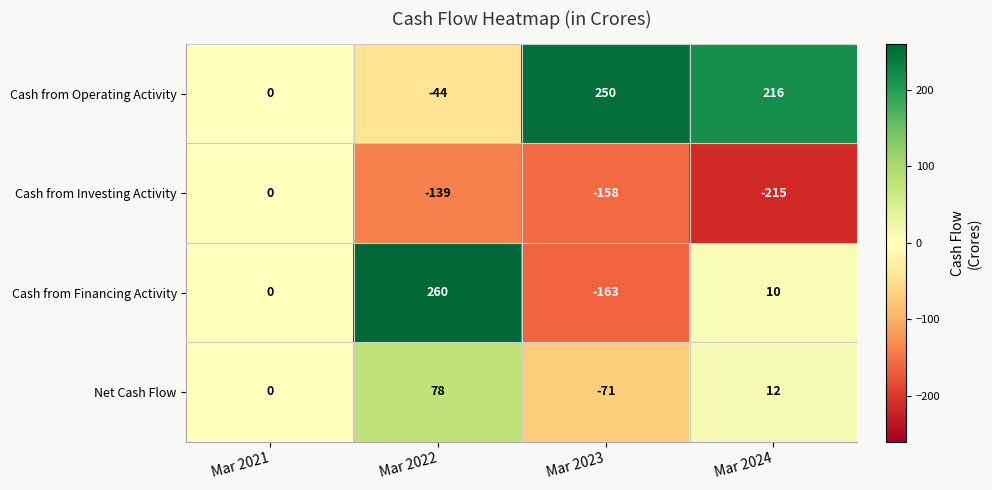

What is the minimum value shown in the chart?

-215